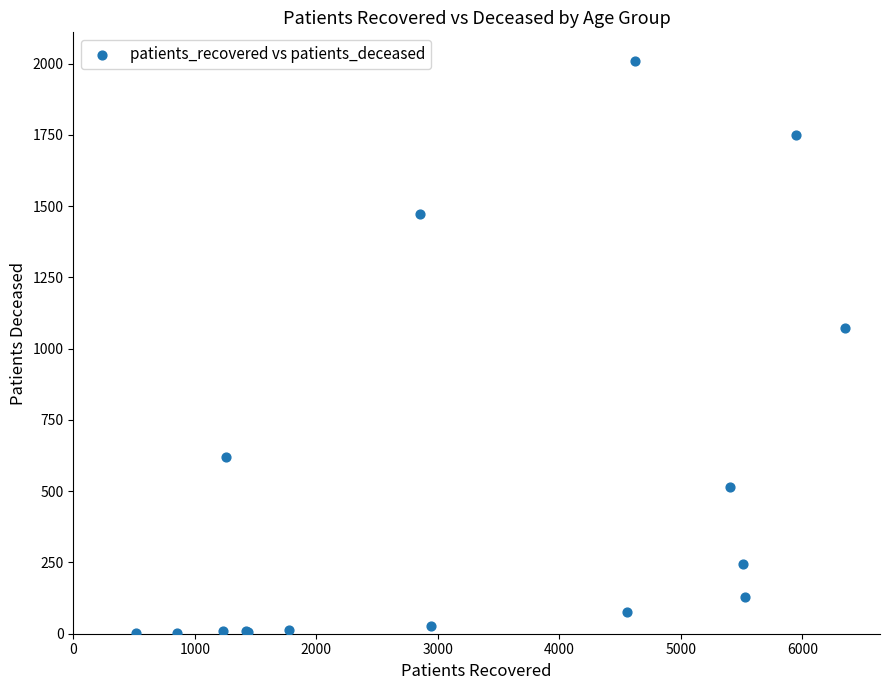

What Y value in the scatter plot is closest to 1005?

1072